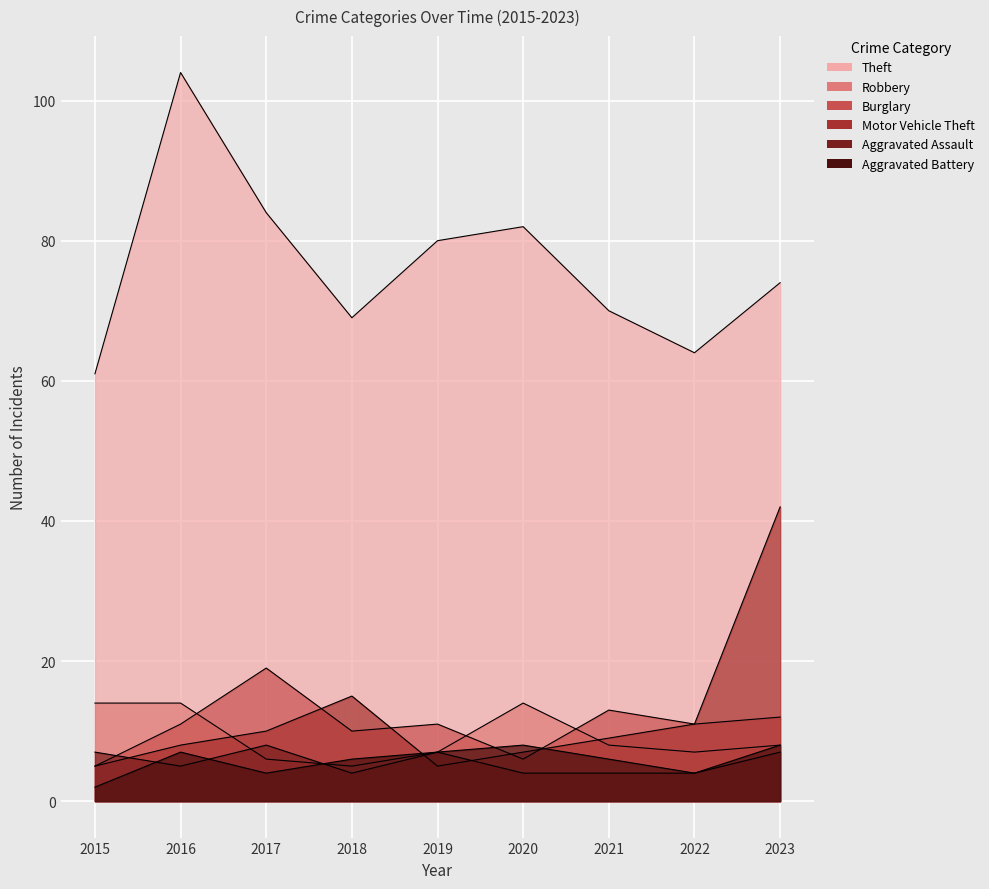

What is the value of the Theft point at the 3rd from the left?

84